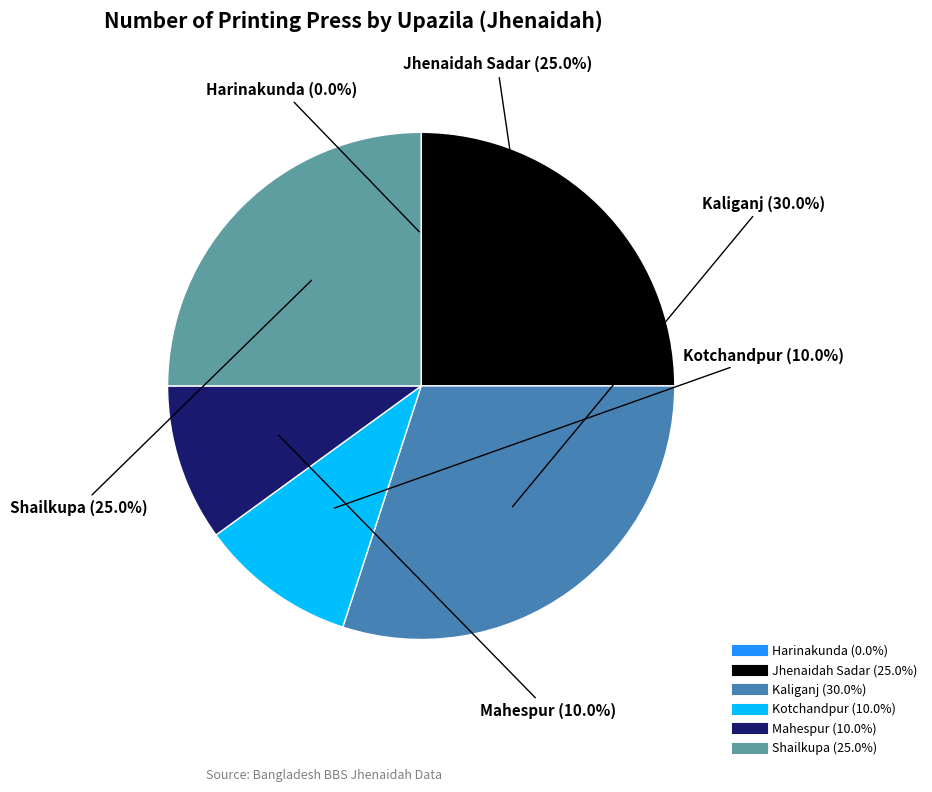

What is the ratio of the value at Shailkupa to the value at Jhenaidah Sadar?

1.0